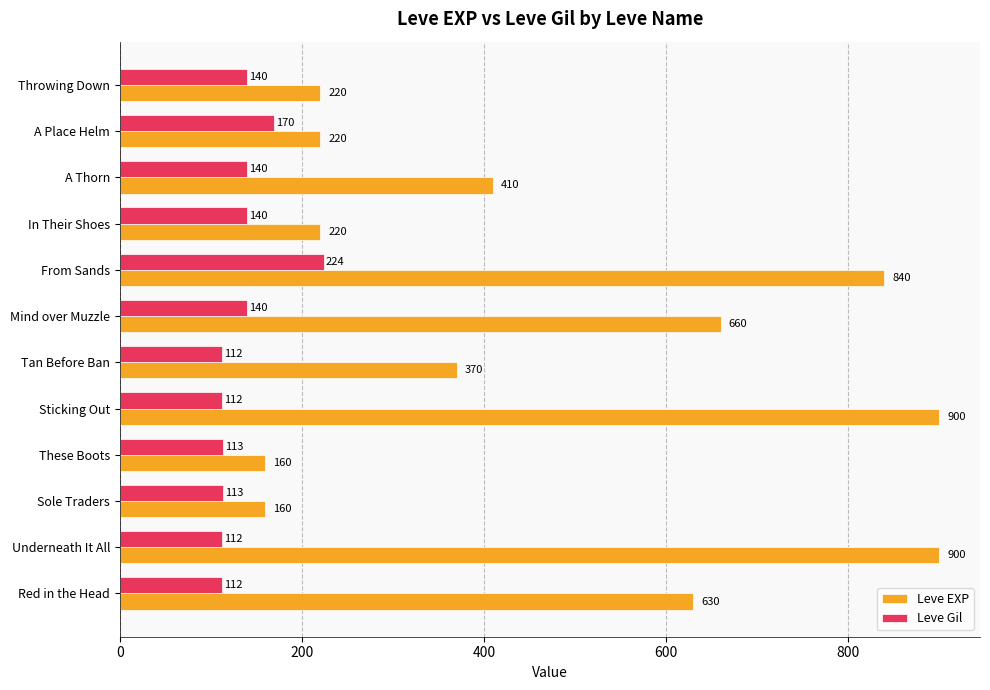

What is the sum of the Leve EXP values at Red in the Head and A Place Helm?

850